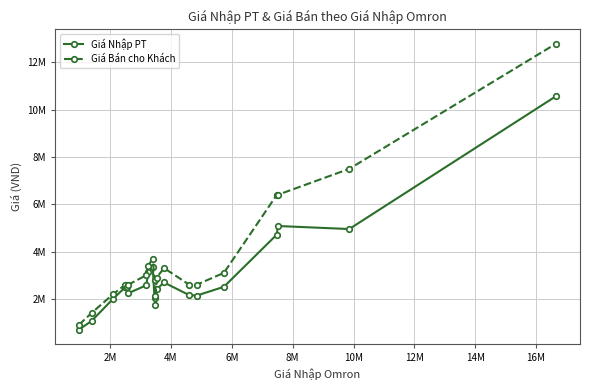

At how many categories does at least one series exceed 6405481?

2